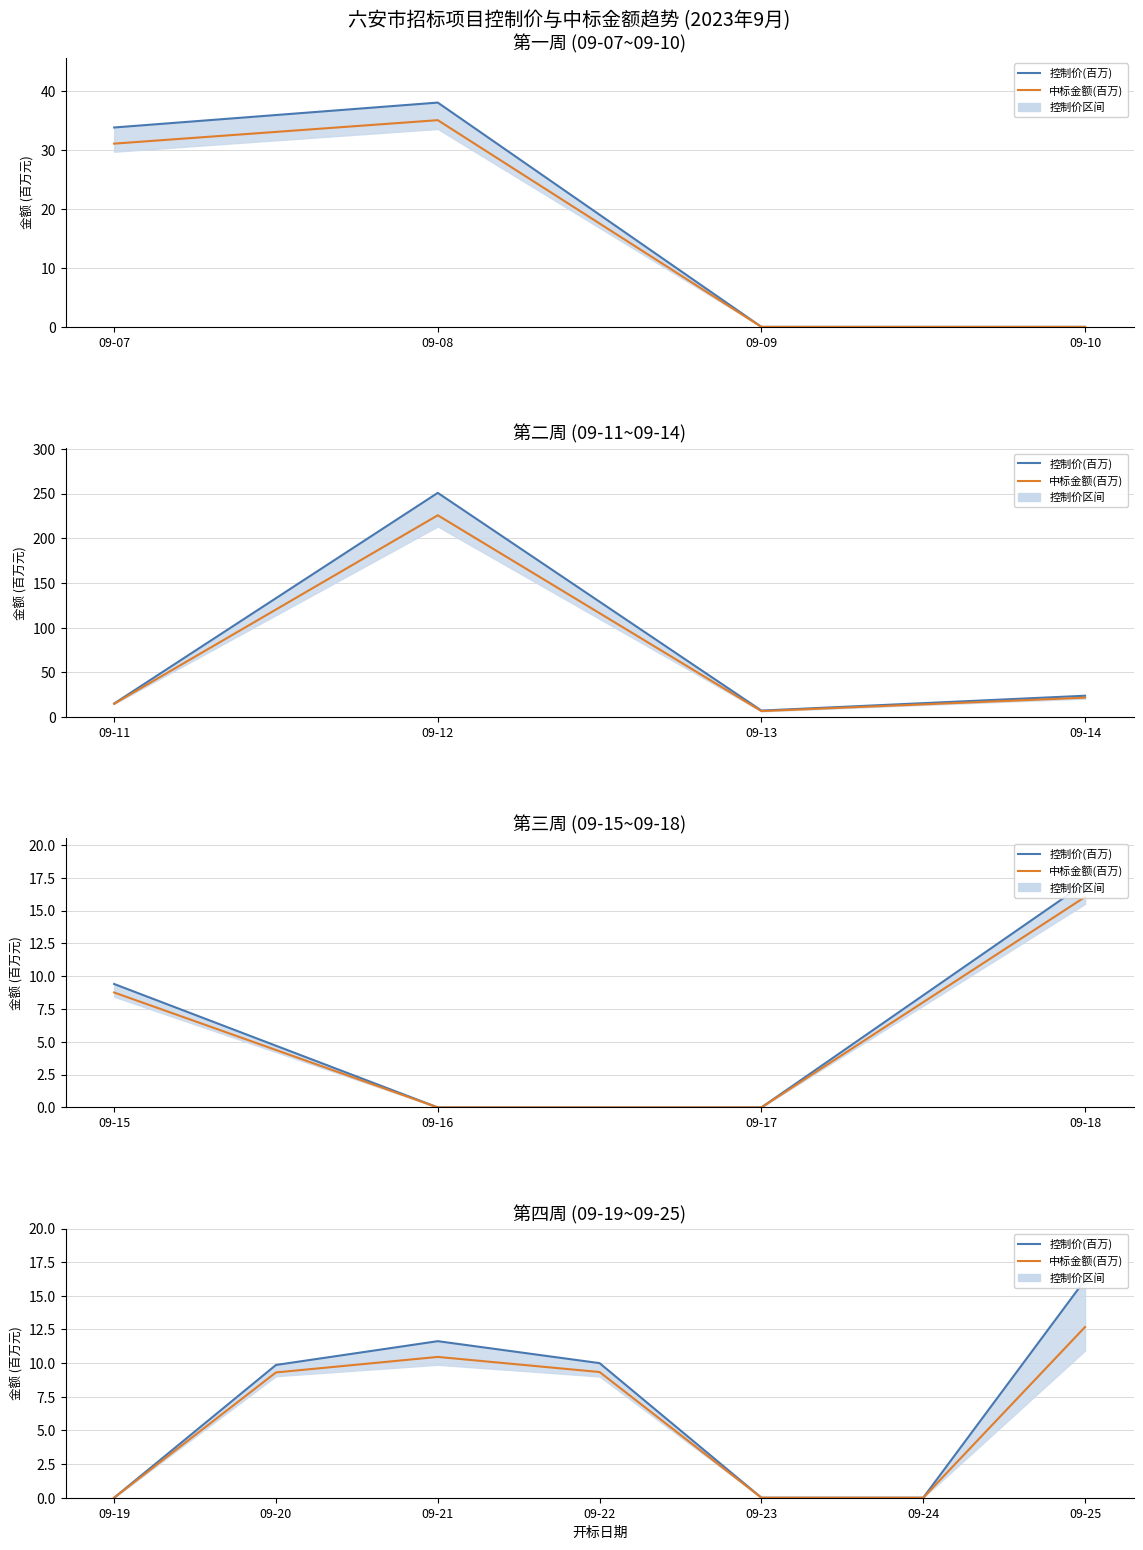

What is the label of the 6th point from the right?

09-08